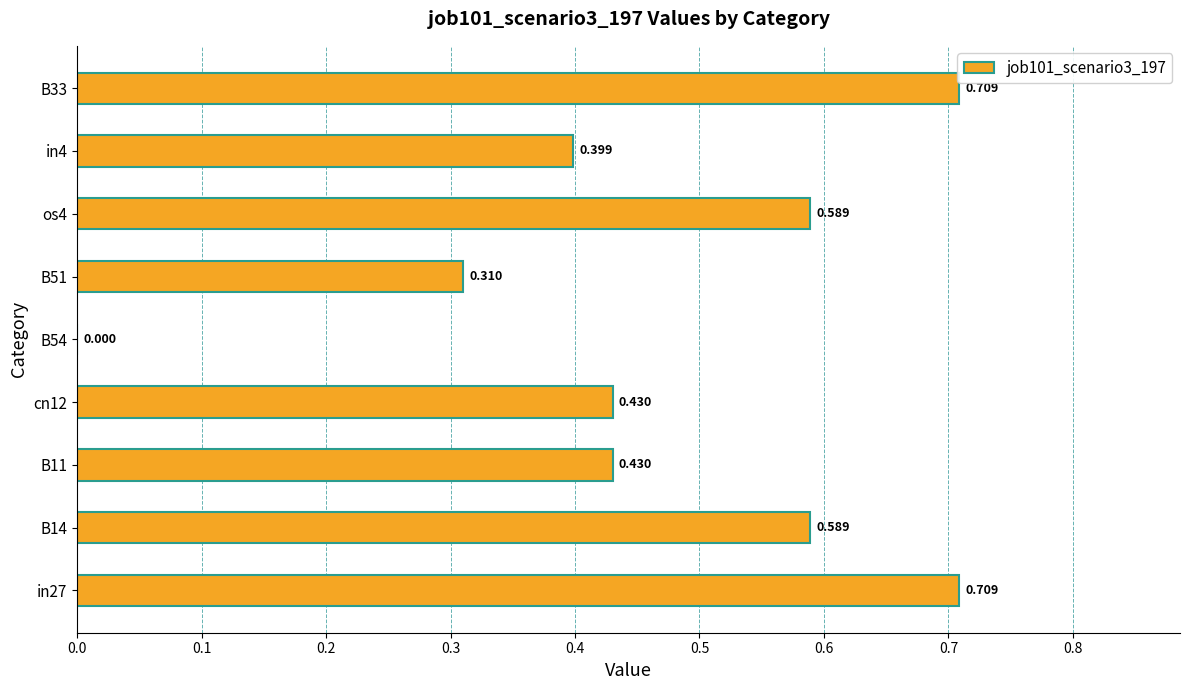

What is the difference between the second highest and minimum values?

0.7